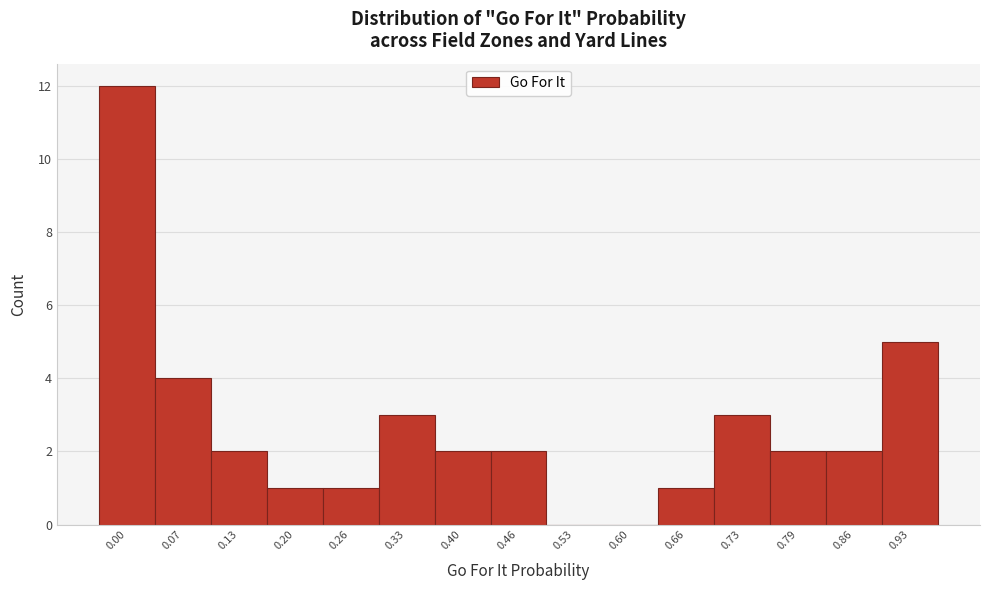

Reading left to right, what are all the values shown in this chart?

0.00=12	0.07=4	0.13=2	0.20=1	0.26=1	0.33=3	0.40=2	0.46=2	0.53=0	0.60=0	0.66=1	0.73=3	0.79=2	0.86=2	0.93=5